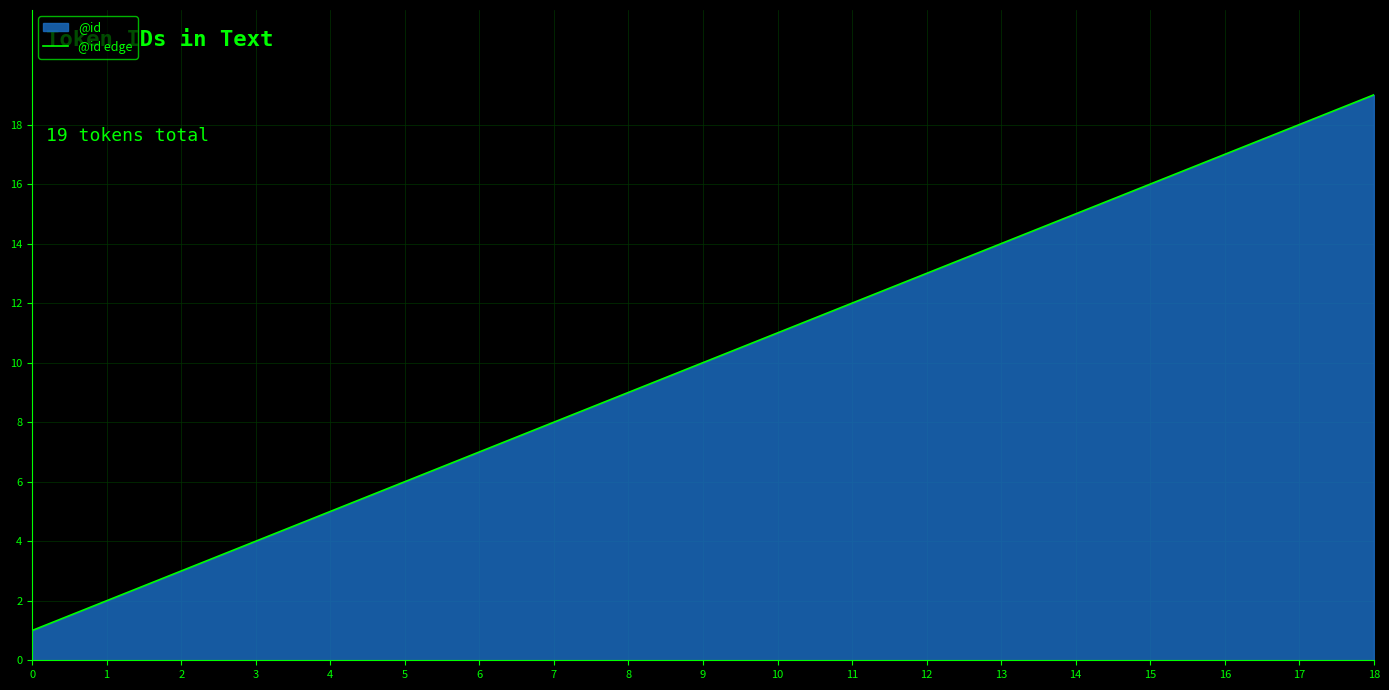

Rank the categories by value from lowest to highest.

0, 1, 2, 3, 4, 5, 6, 7, 8, 9, 10, 11, 12, 13, 14, 15, 16, 17, 18